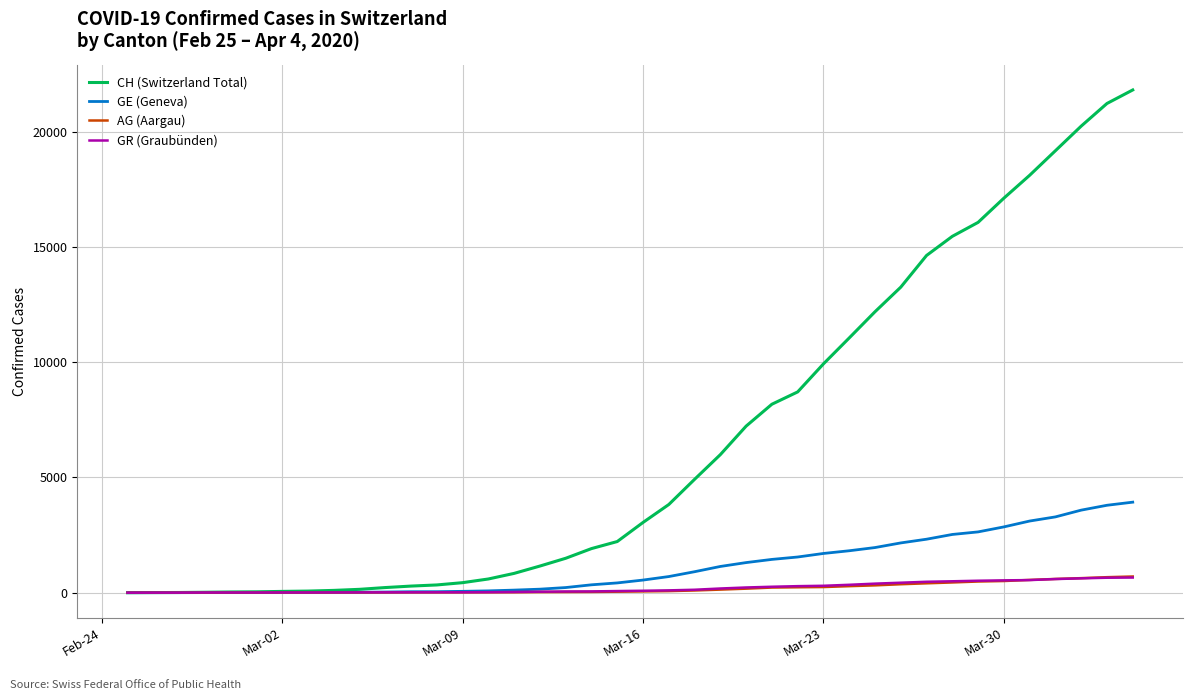

Which series has the widest spread of values?

CH (Switzerland Total)